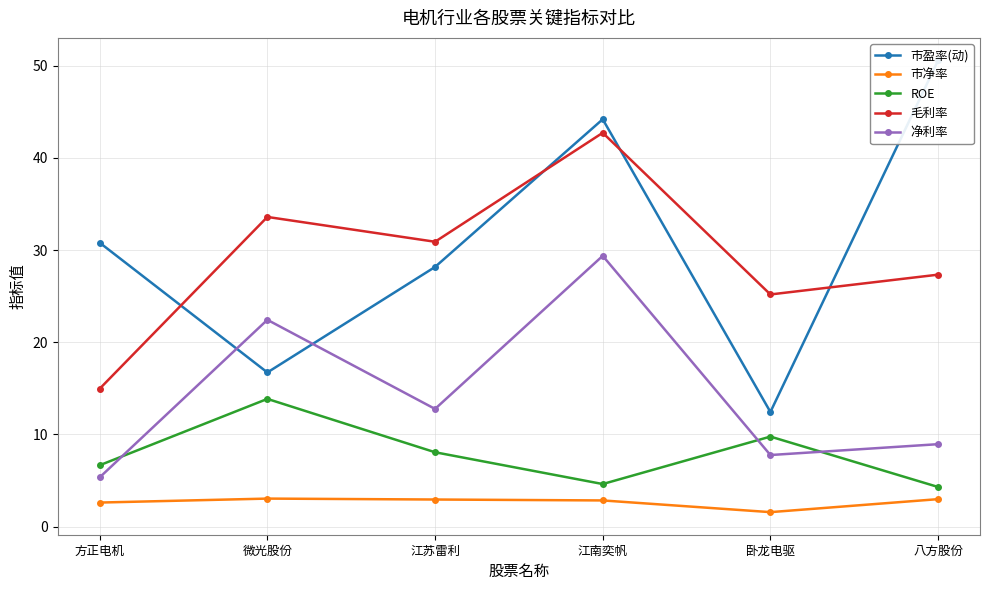

List the series in order of their peak value, lowest first.

市净率, ROE, 净利率, 毛利率, 市盈率(动)